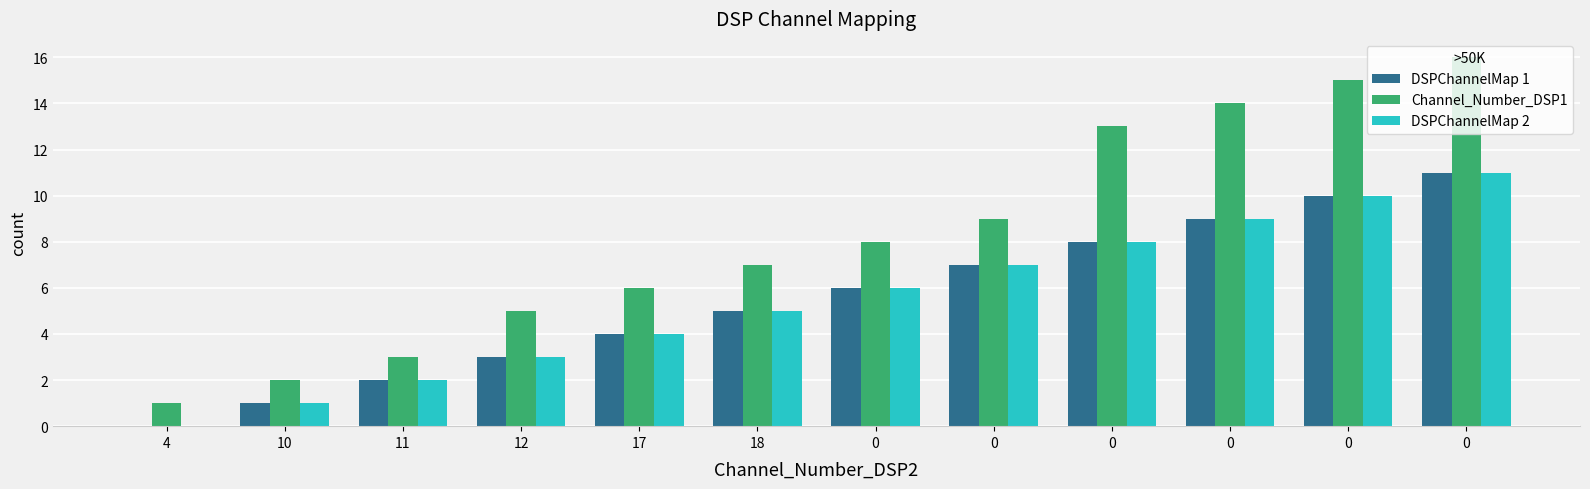

What is the approximate value of Channel_Number_DSP1 at 18, to the nearest 10?

10